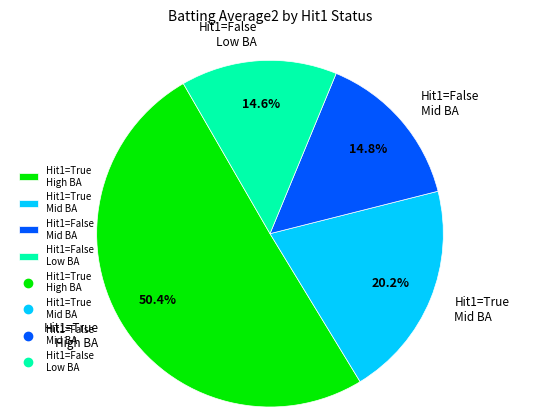

Which category accounts for the majority?

Hit1=True High BA